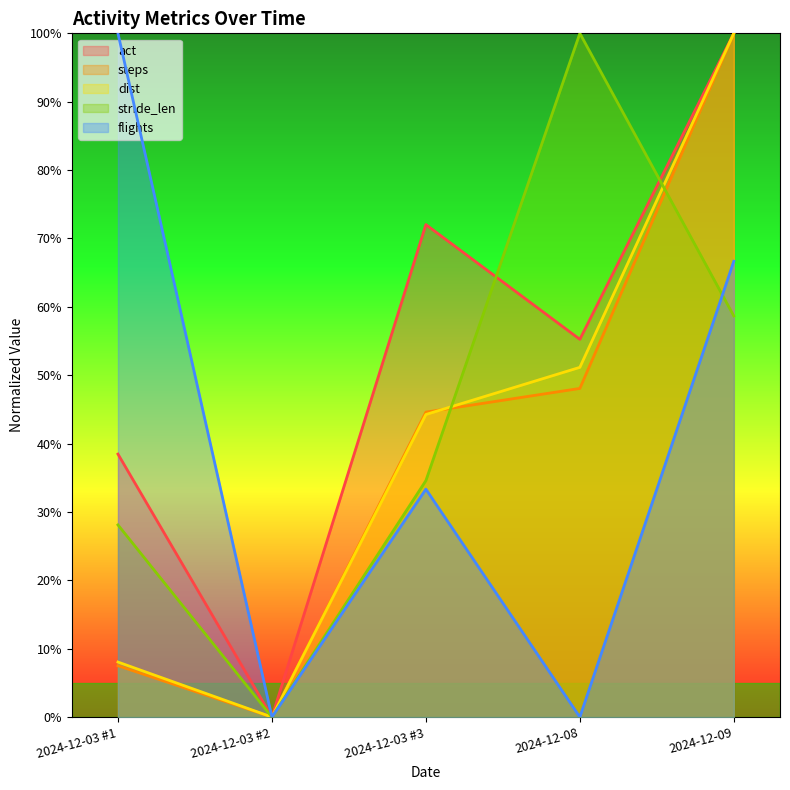

Is the value of flights at 2024-12-09 greater than the value of dist at 2024-12-08?

Yes